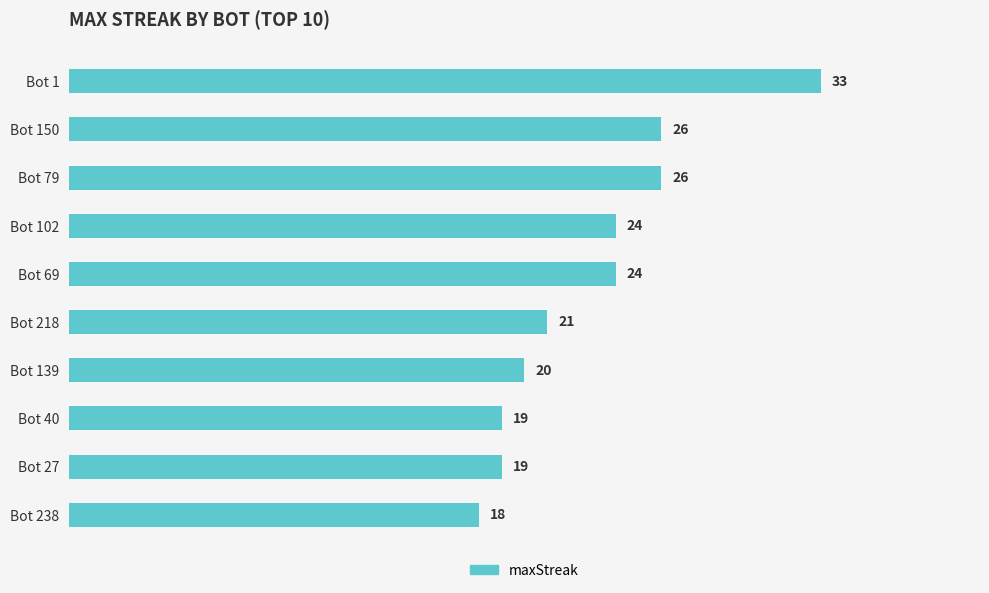

The value at Bot 150 is 26. True or false?

True